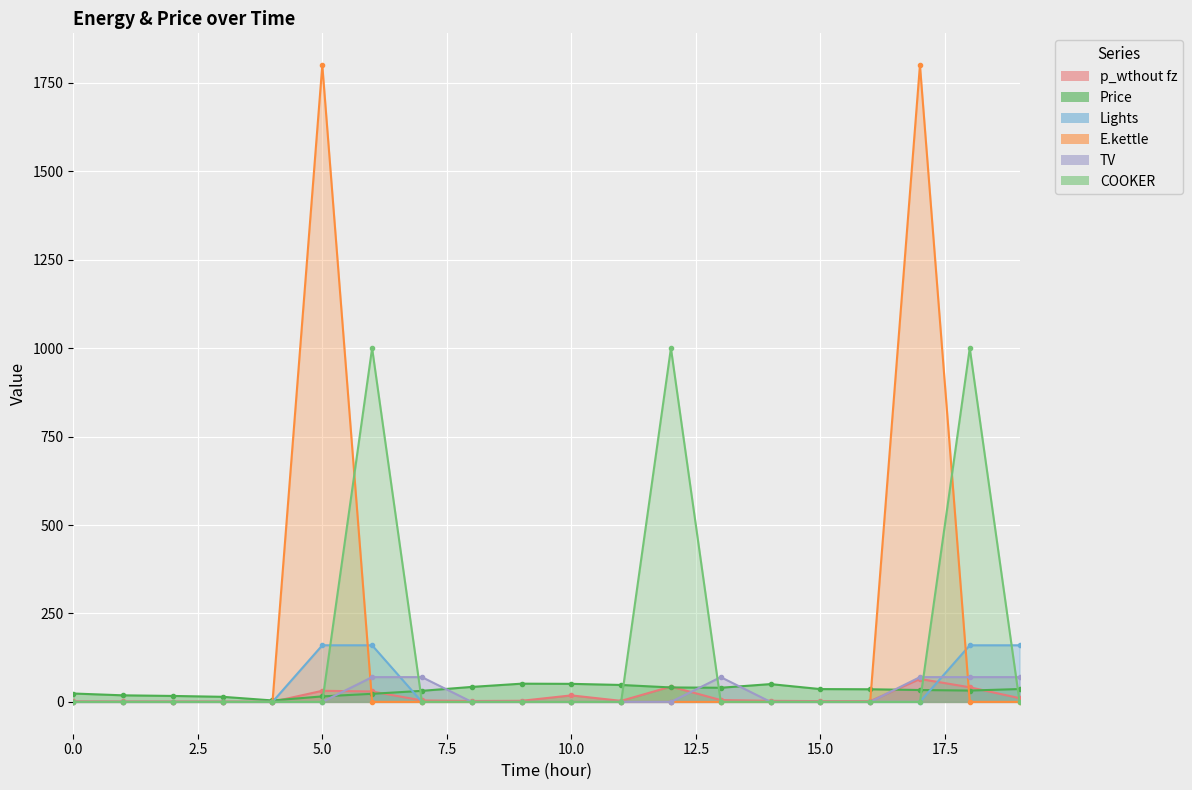

Where do E.kettle and p_wthout fz first cross each other?

4 and 5